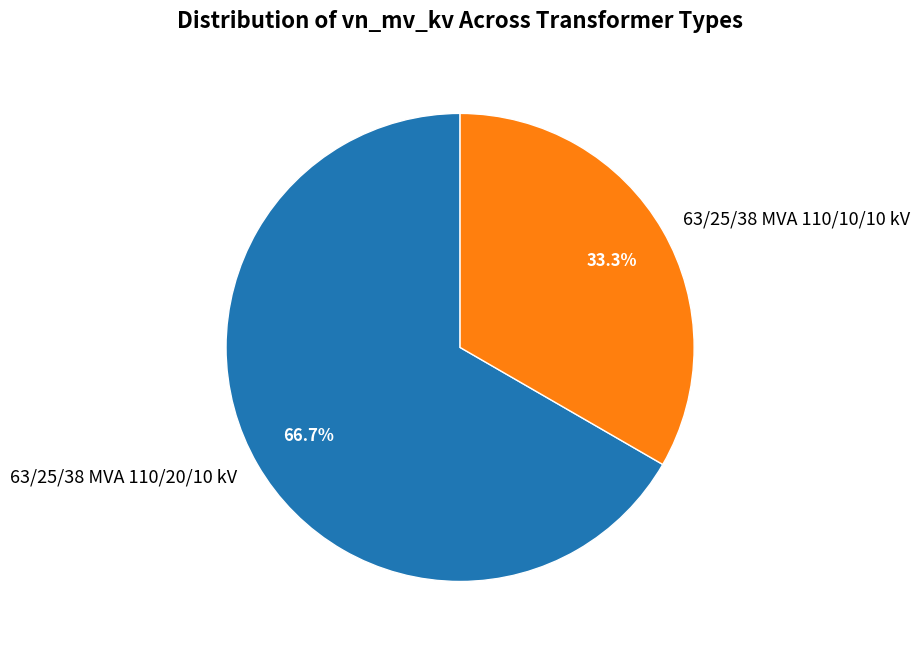

To the nearest percent, what is the combined percentage of 63/25/38 MVA 110/10/10 kV and 63/25/38 MVA 110/20/10 kV?

100%